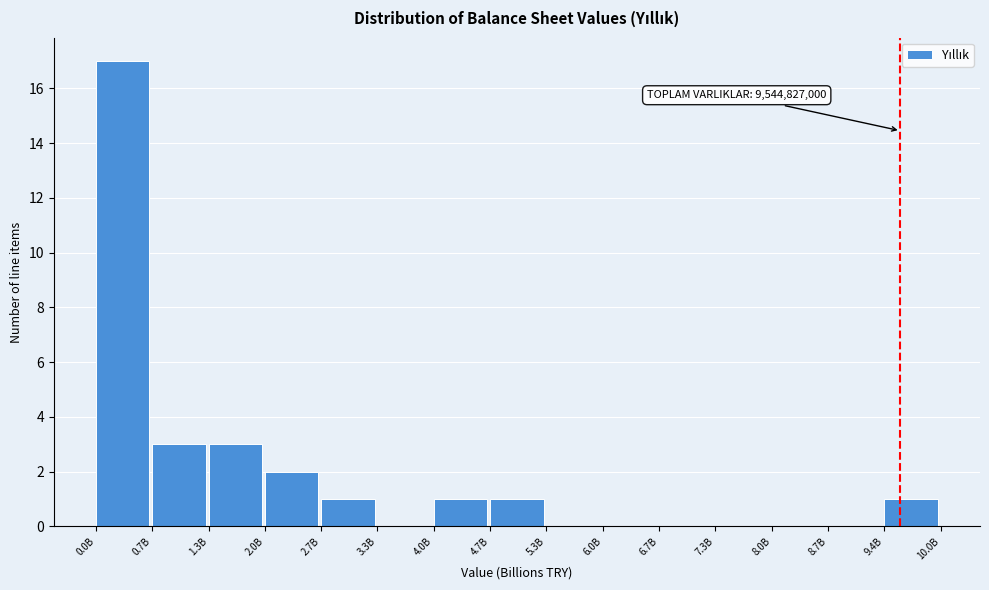

Reading right to left, list all the values displayed in this chart.

9.4B=1	8.7B=0	8.0B=0	7.3B=0	6.7B=0	6.0B=0	5.3B=0	4.7B=1	4.0B=1	3.3B=0	2.7B=1	2.0B=2	1.3B=3	0.7B=3	0.0B=17